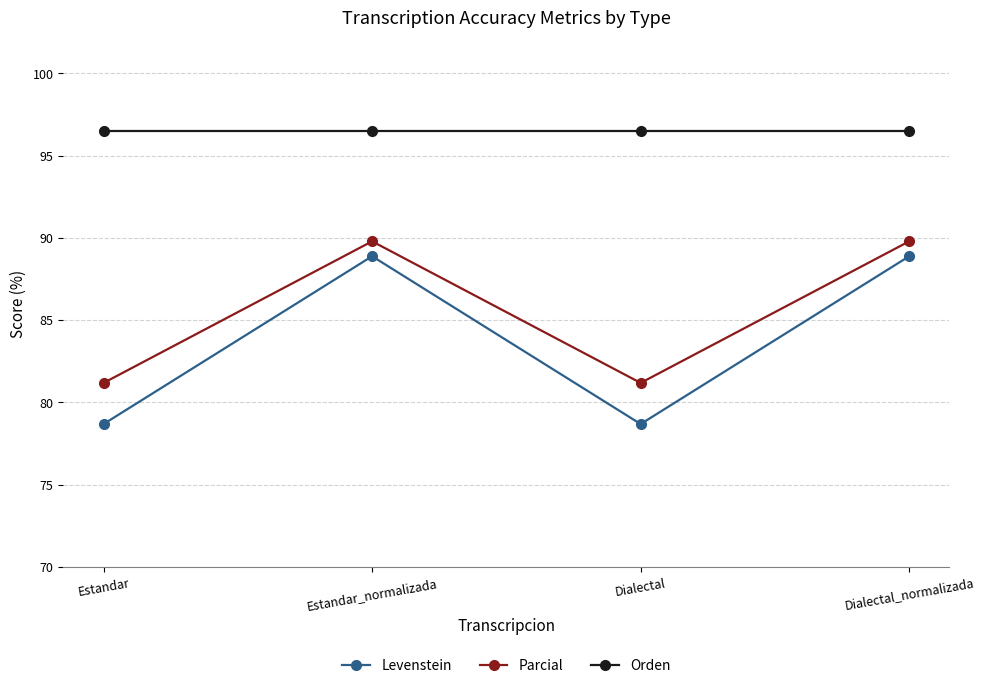

Which series has the largest total across all categories?

Orden